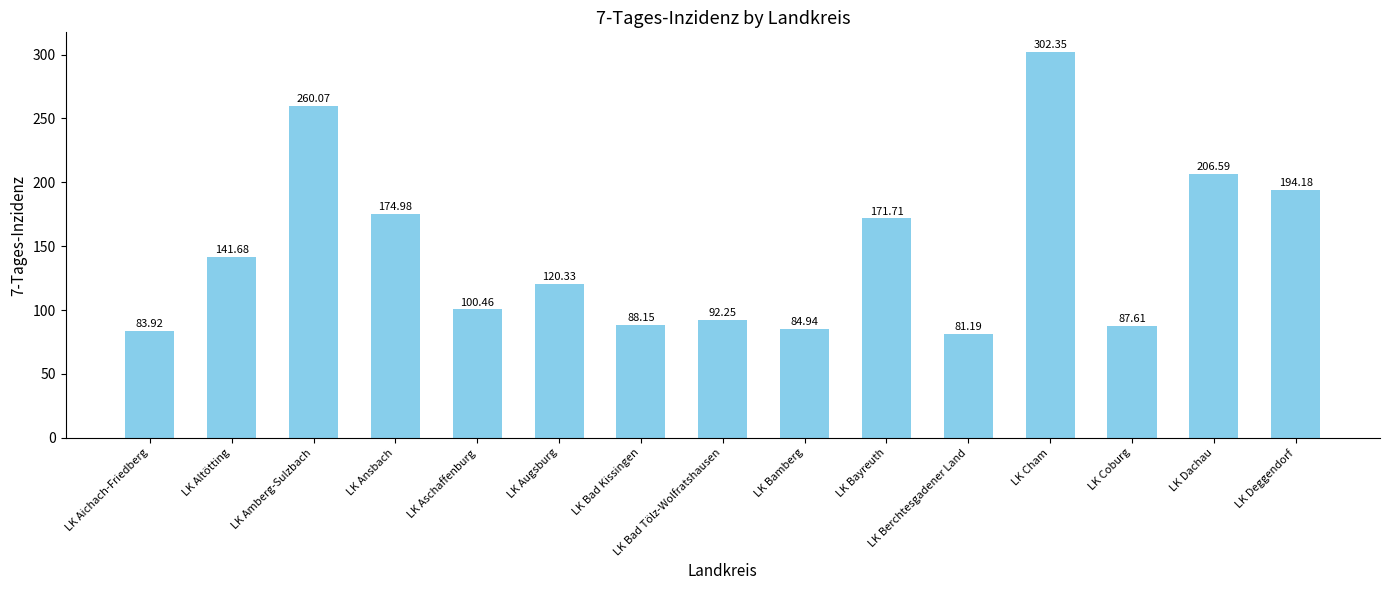

What is the difference between the maximum and minimum values?

221.2